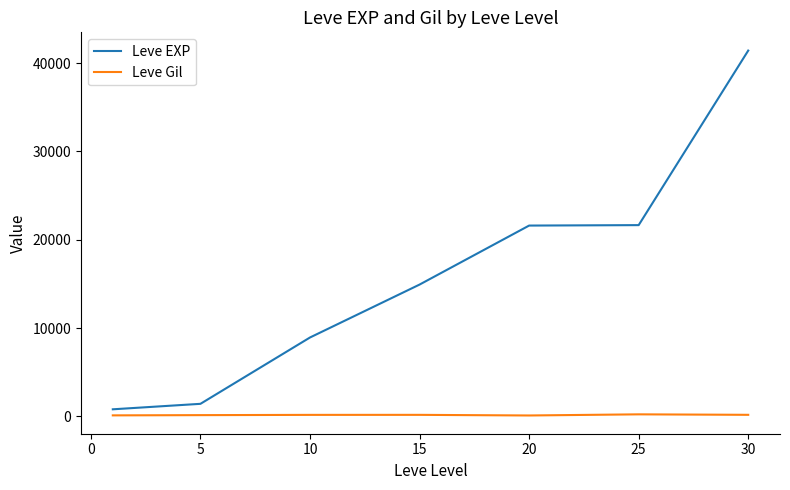

In Leve Gil, how many points are lower than both neighbors (excluding endpoints)?

1